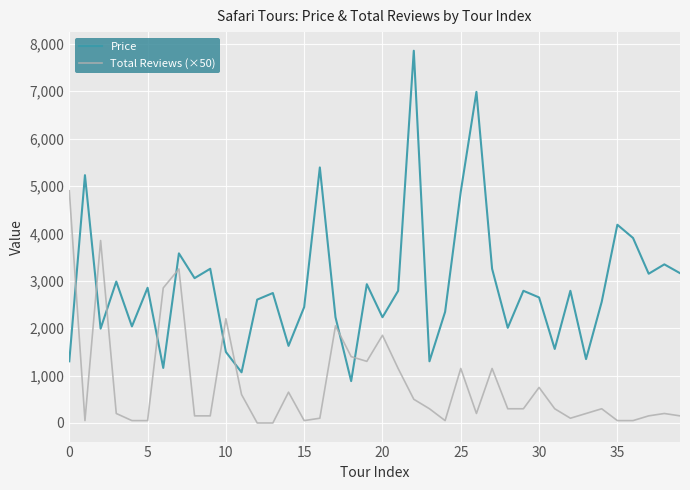

What is the lowest value of the Price series?

883